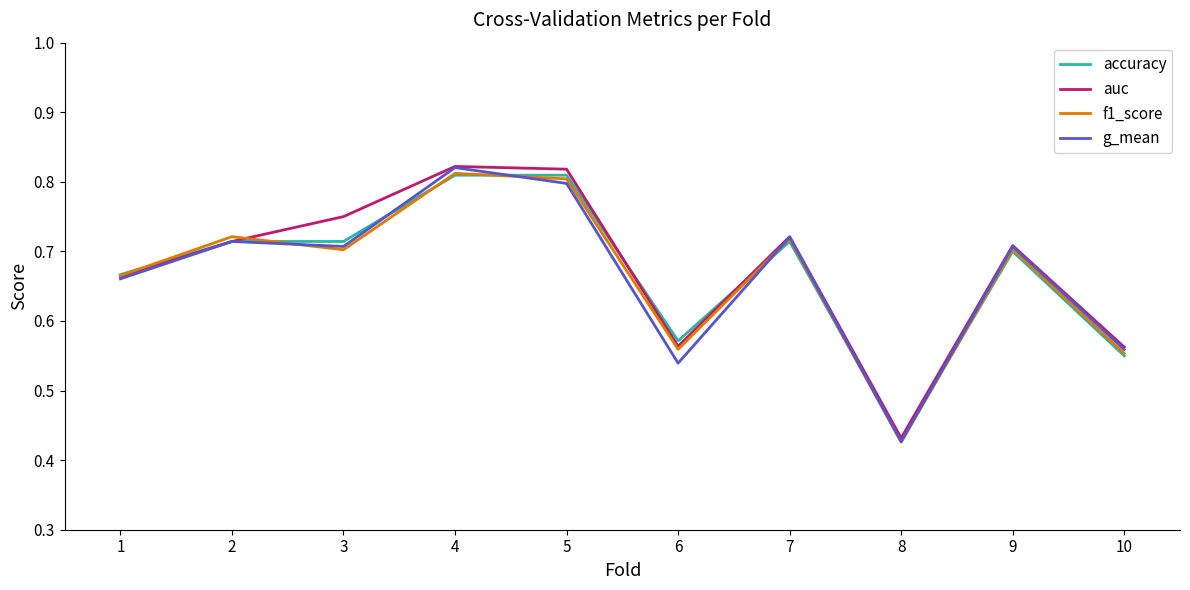

What is the total value across all series at 5?

3.2